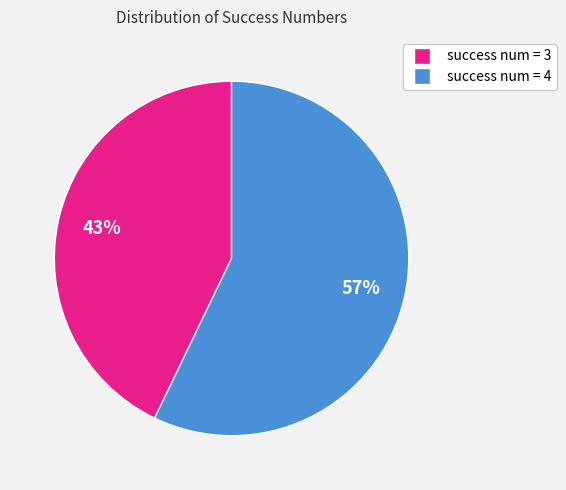

To the nearest percent, what is the difference between the largest and smallest slice percentages?

14%